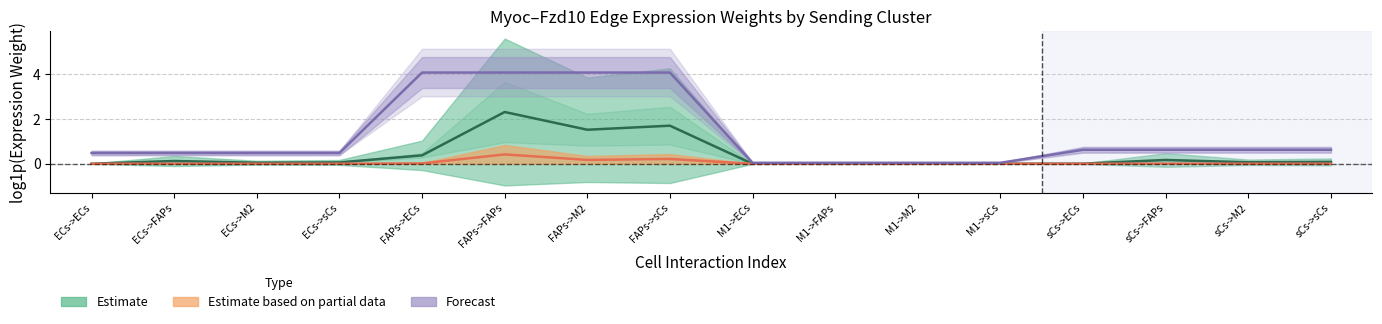

At which category does Estimate based on partial data reach its first local valley?

ECs->M2